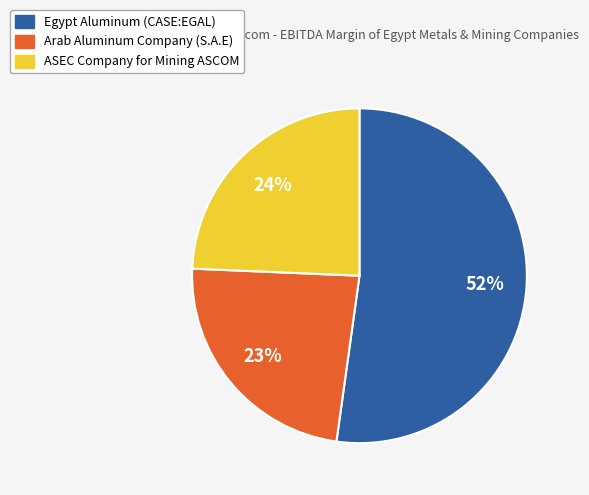

To the nearest percent, what percentage of the pie is ASEC Company for Mining ASCOM?

24%